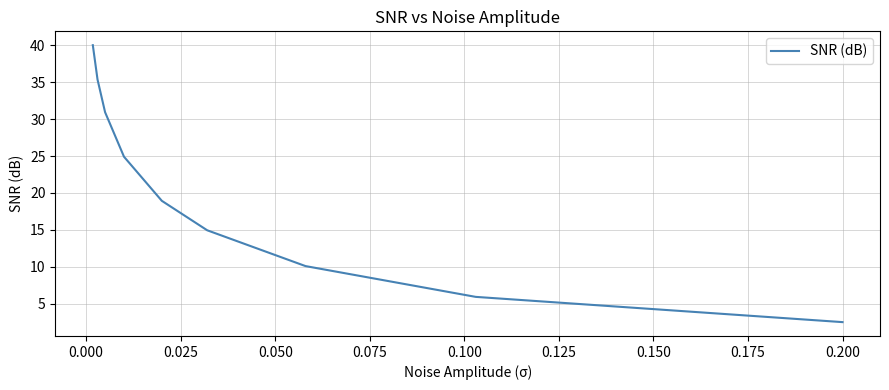

What is the difference between the maximum and minimum values?

37.5